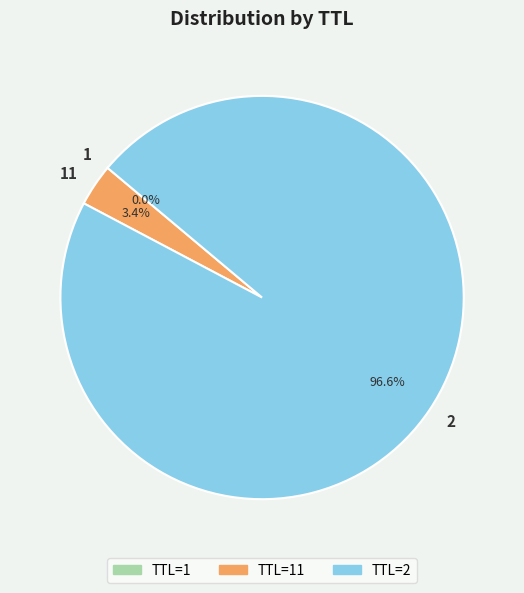

What is the majority slice?

2